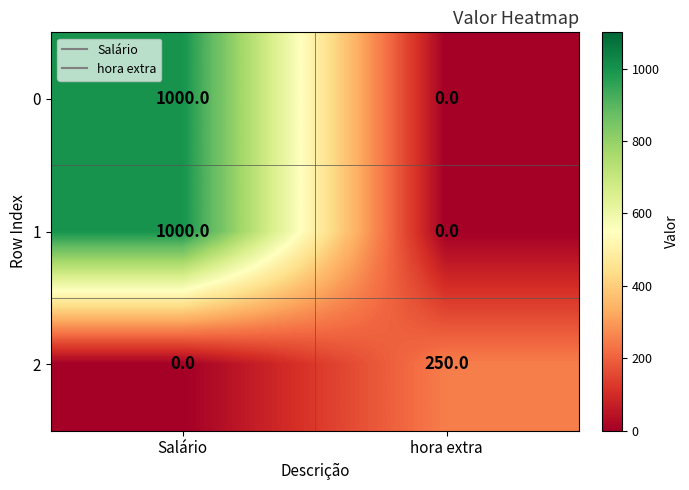

What is the difference between the highest and lowest values at Salário?

1000